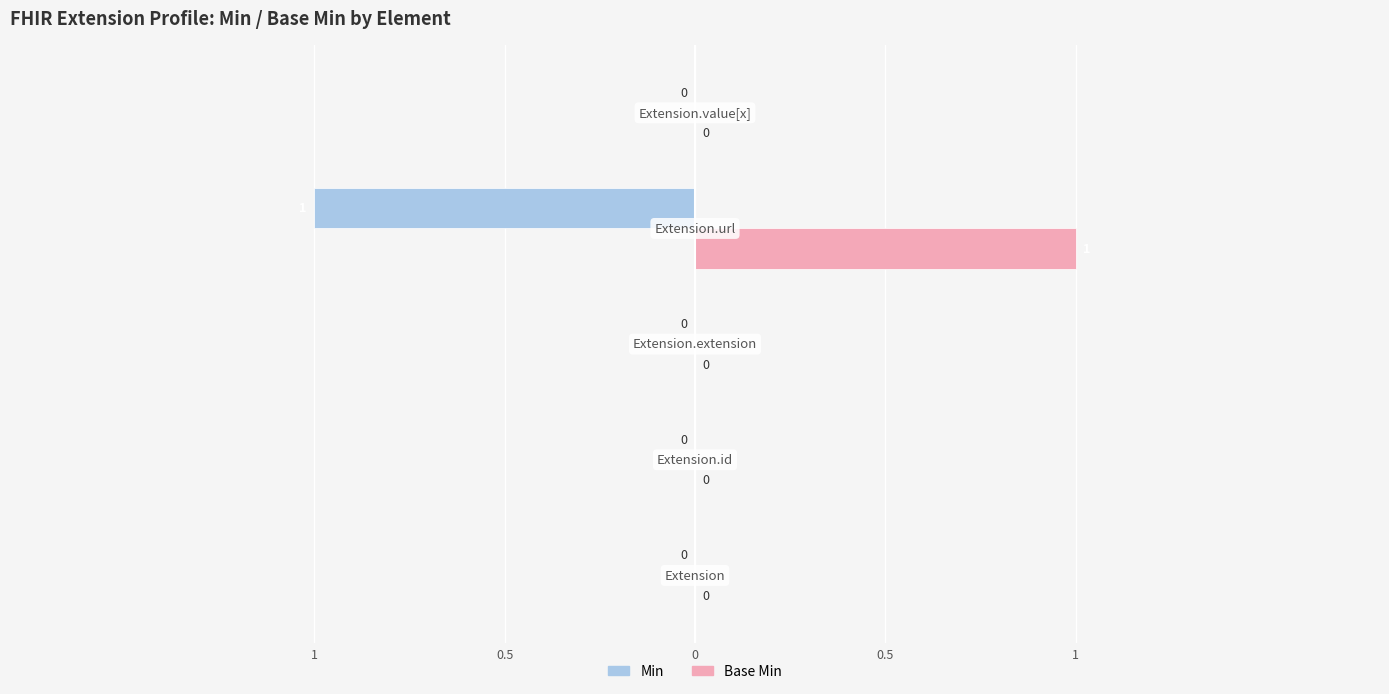

Count the Base Min values in the range 0 to 1.

5